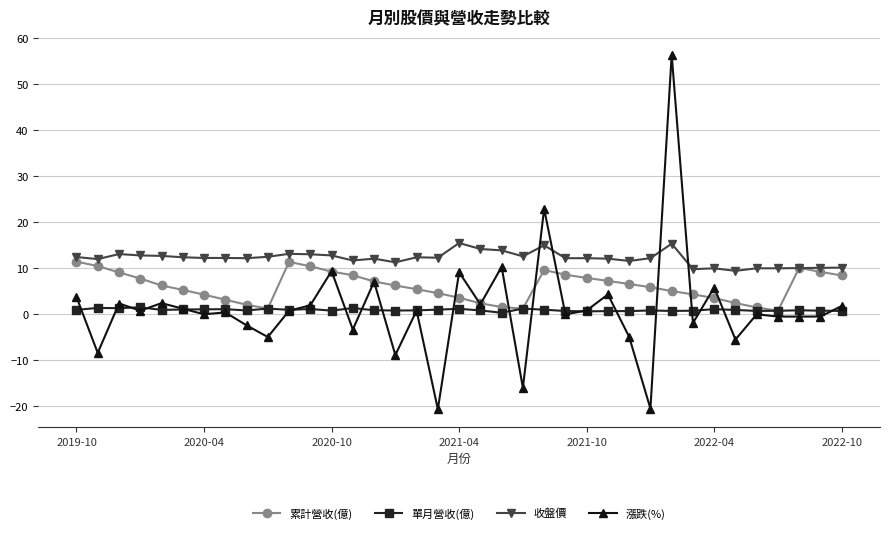

What is the greatest value displayed?

56.5